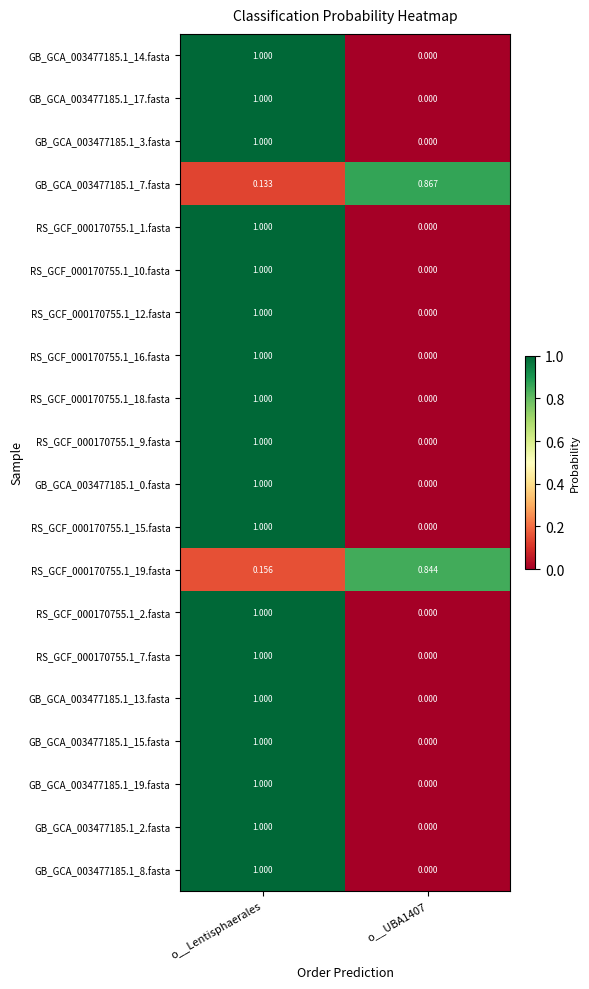

Is the value of GB_GCA_003477185.1_17.fasta at o__UBA1407 greater than the value of RS_GCF_000170755.1_18.fasta at o__Lentisphaerales?

No